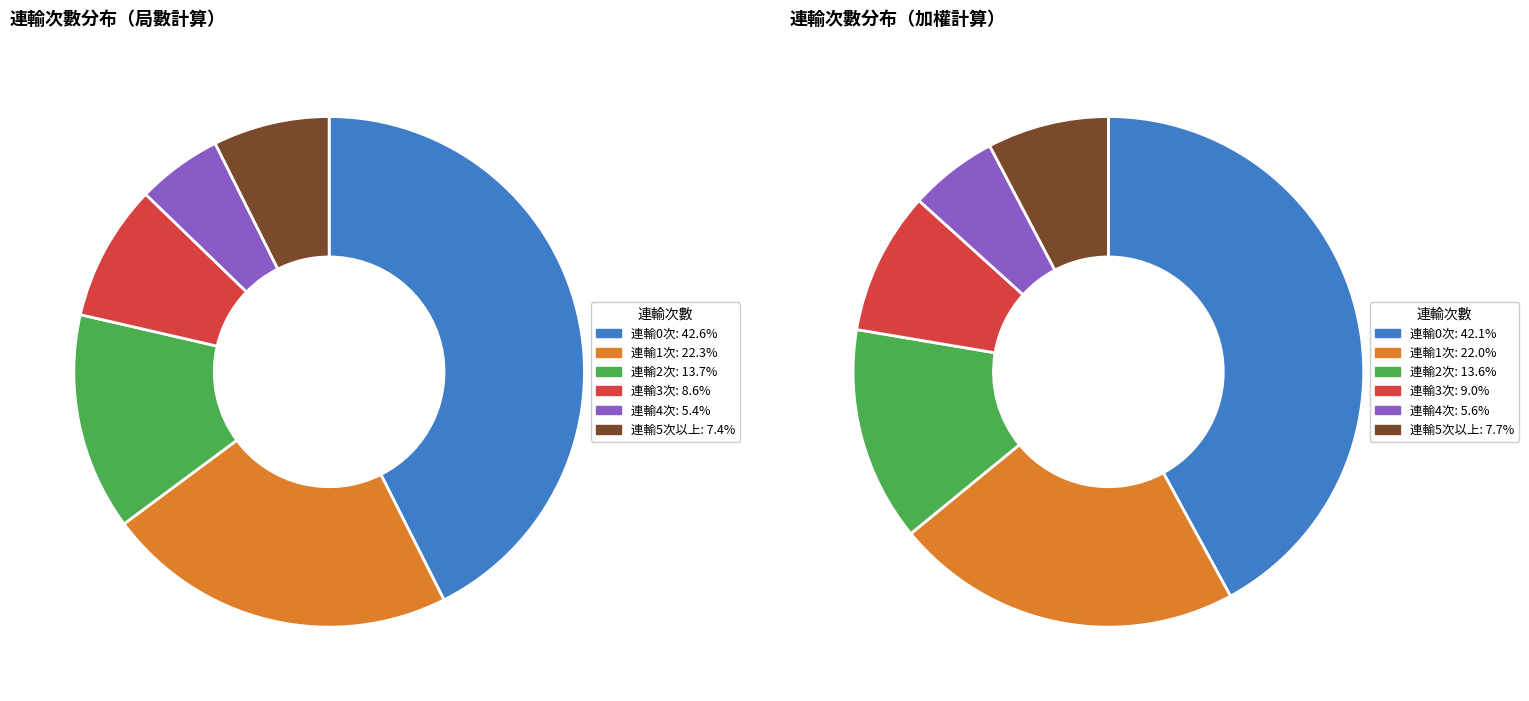

Is the sum of 0 and 8 greater than half?

No